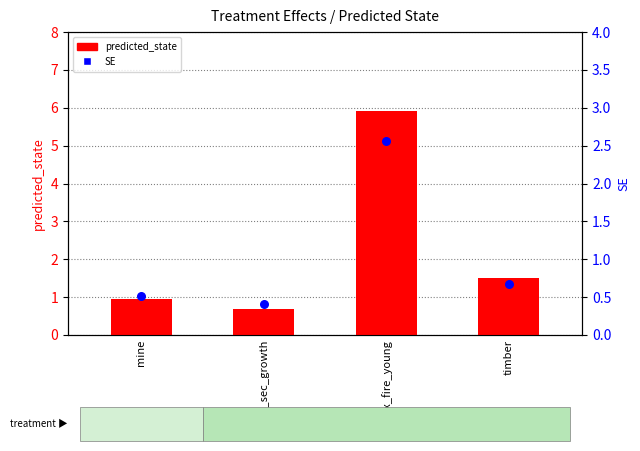

At how many categories does at least one series exceed 1?

2